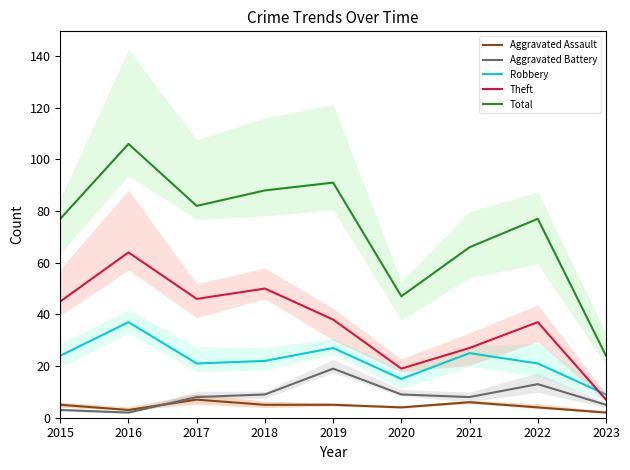

True or false: Theft and Total cross at least once.

False